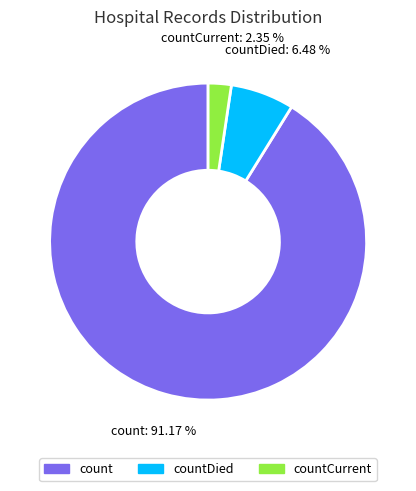

Count the number of slices in the pie.

3